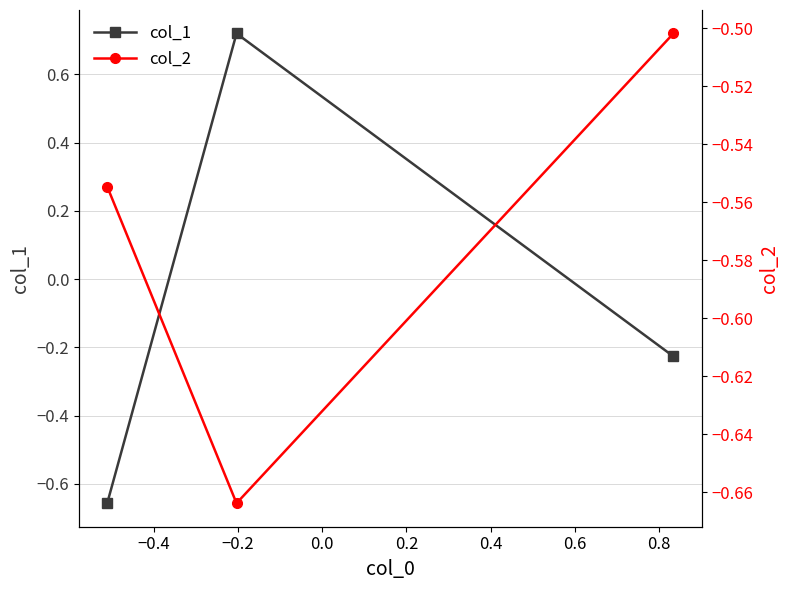

At how many categories does at least one series exceed 0?

1